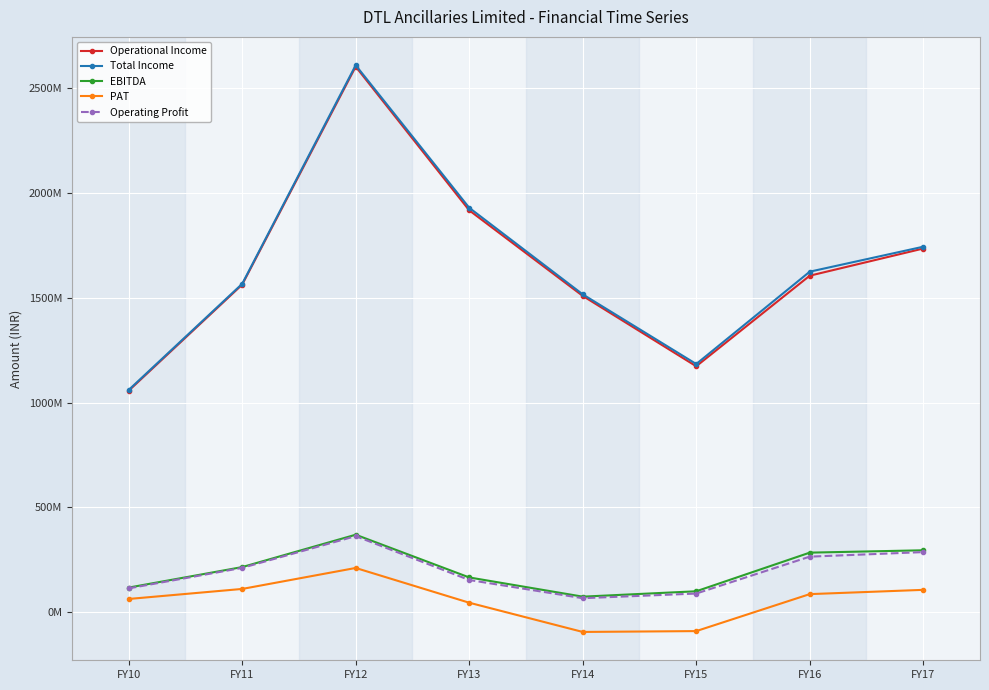

What is the approximate value of Operational Income at FY10, to the nearest 100?

1056529000